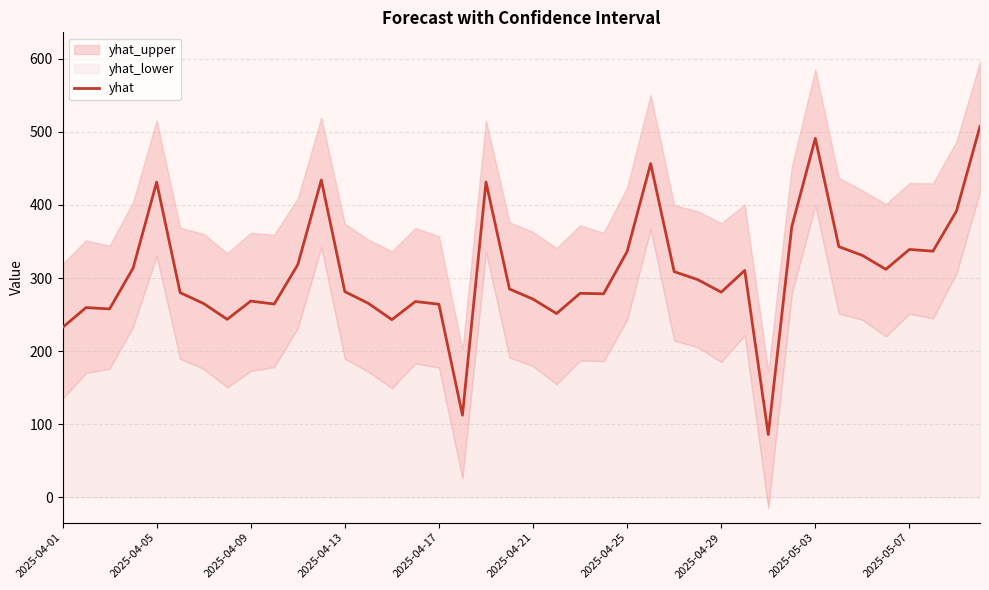

What is the value of the 20th point from the left?

285.0